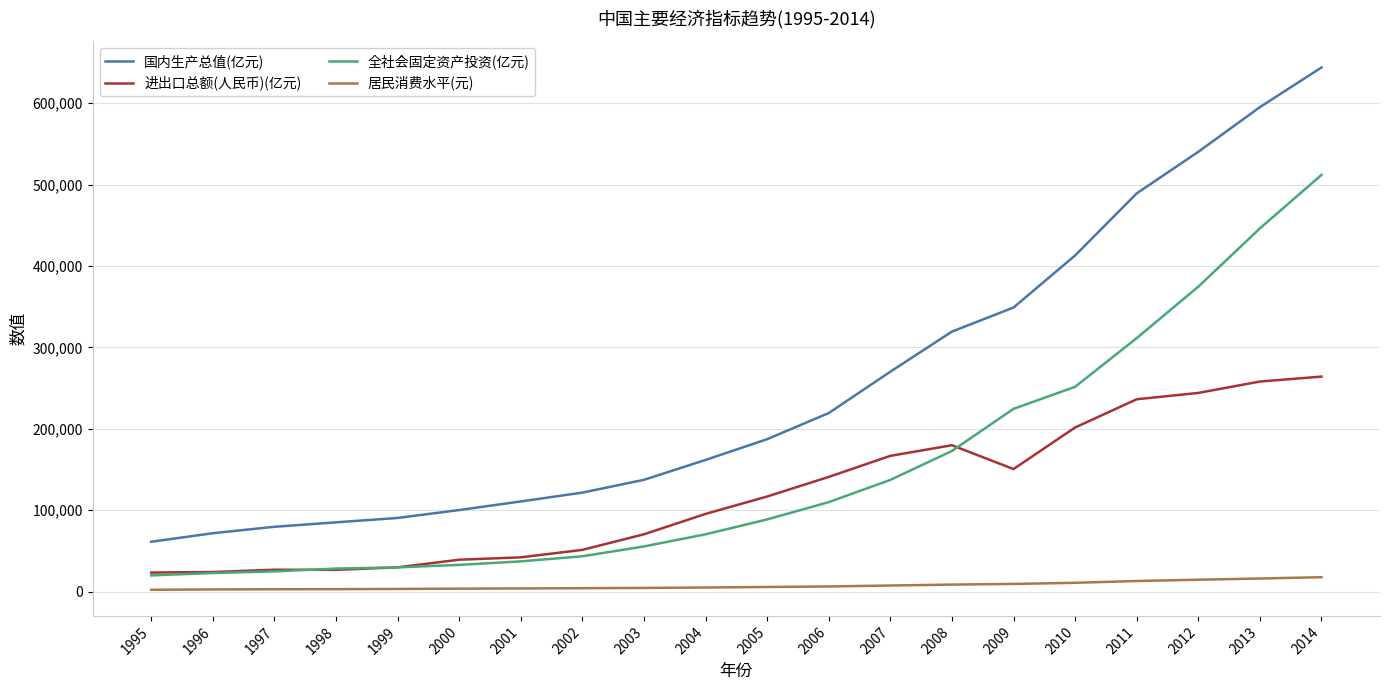

What is the average value of the 进出口总额(人民币)(亿元) series?

119511.4